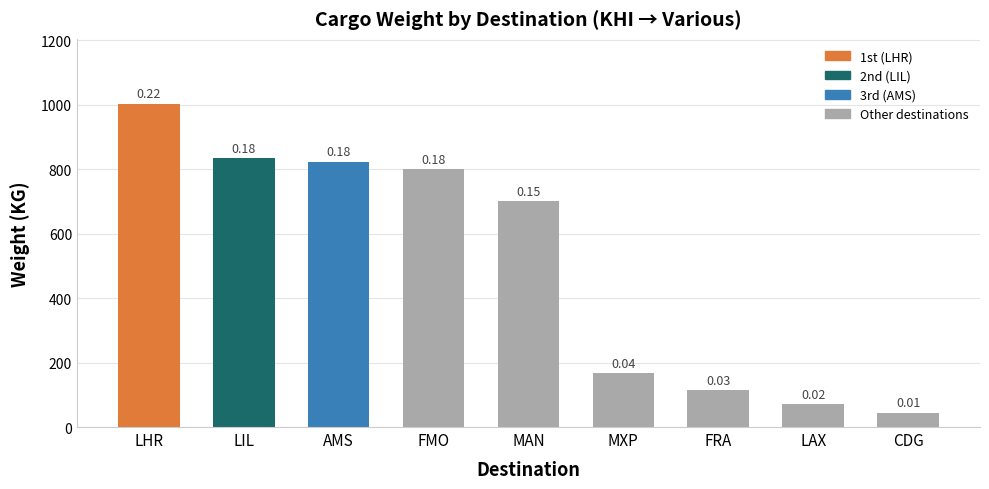

At which category does the chart reach its minimum across all series?

CDG